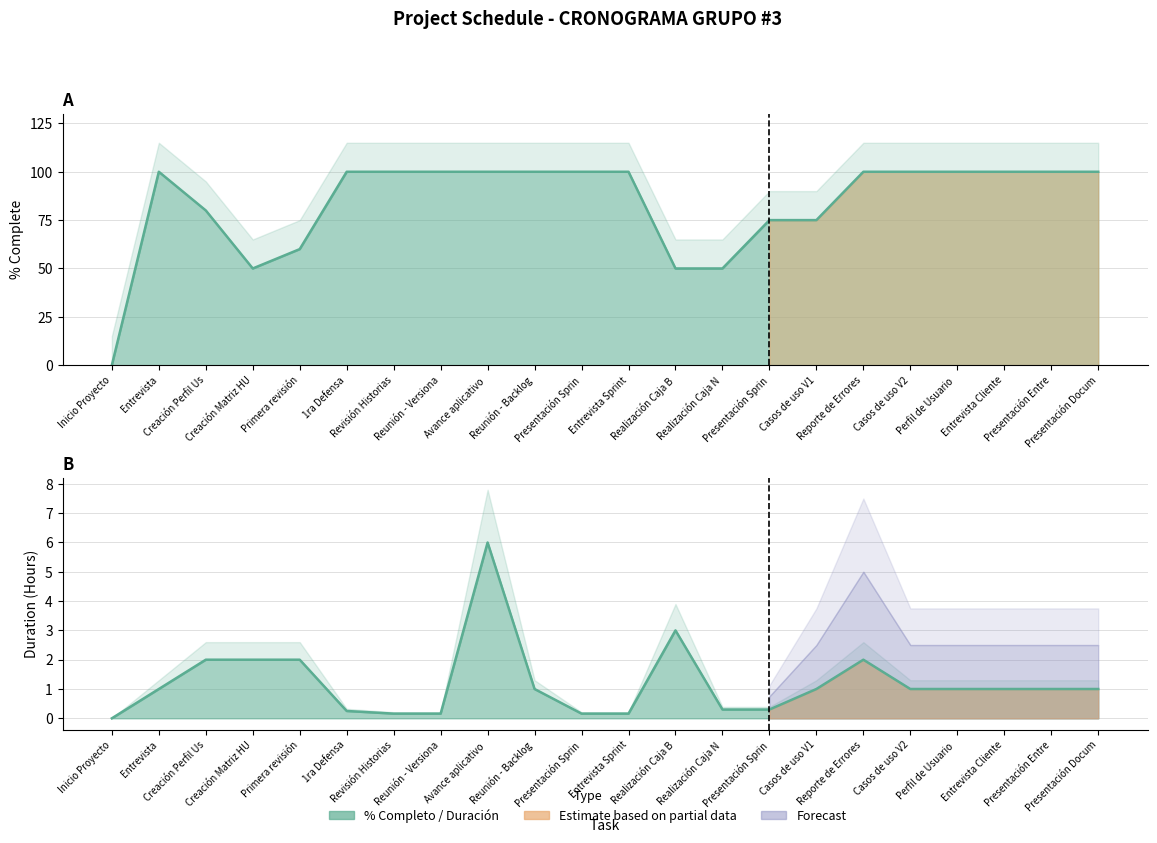

What is the average value of the Duración (HORAS) series?

1.2